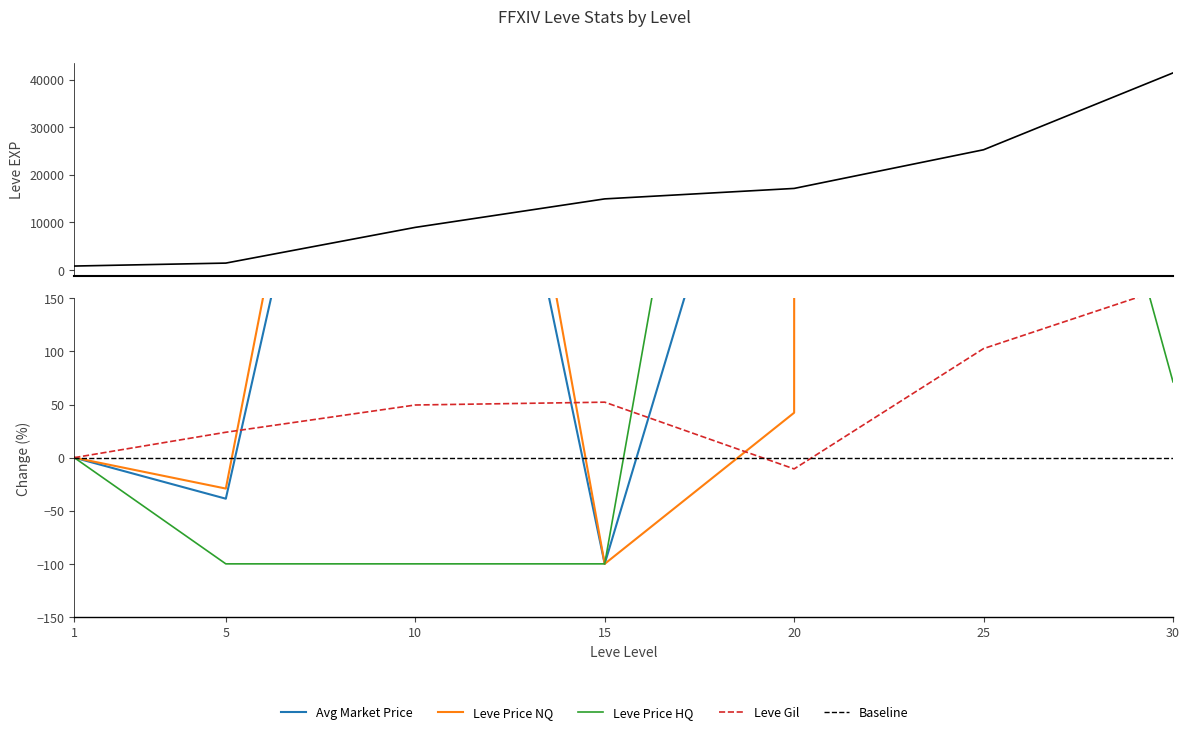

True or false: currentAveragePrice has more than 1 interior local peaks.

True